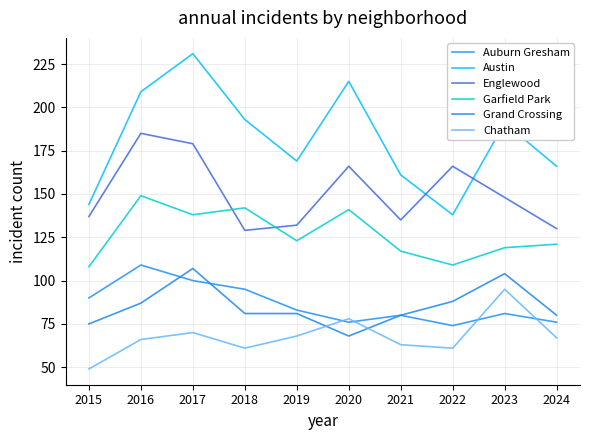

How many distinct data groups are displayed?

6